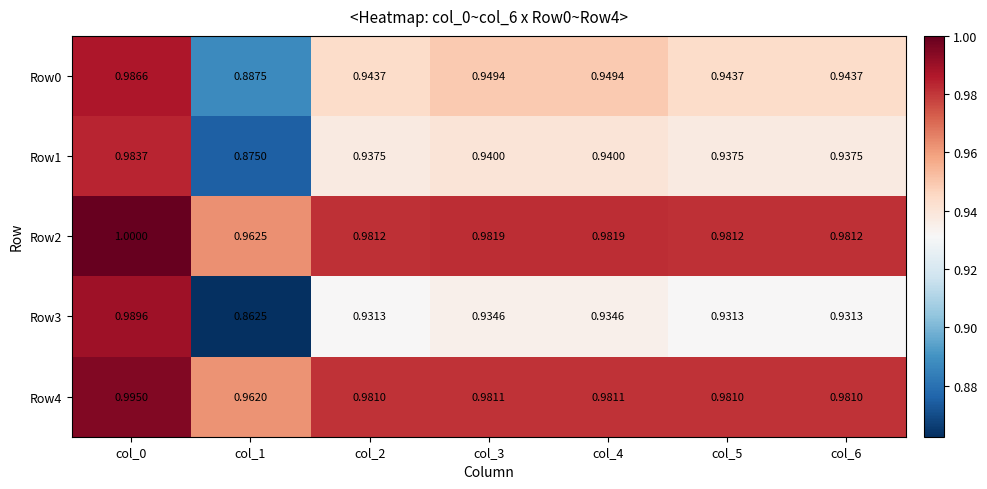

Is the value of Row3 at col_4 greater than the value of Row1 at col_0?

No